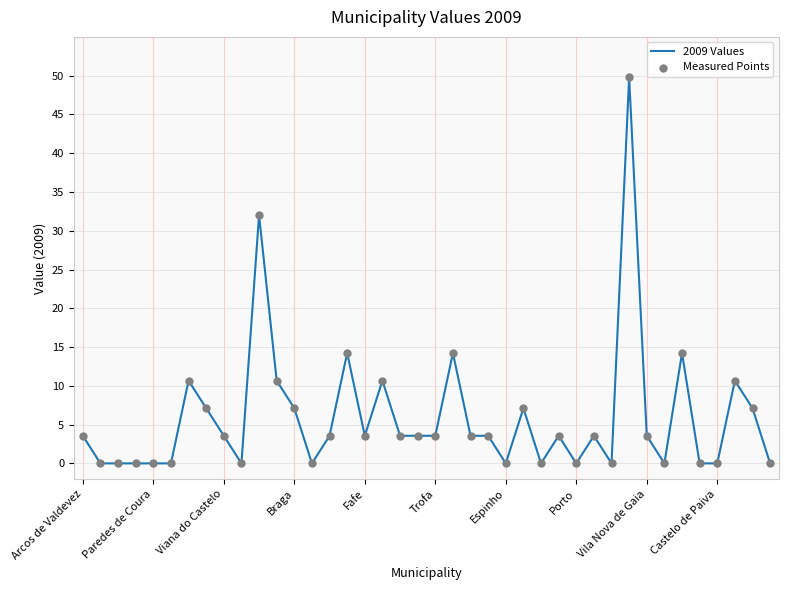

What is the maximum value shown in the chart?

49.8